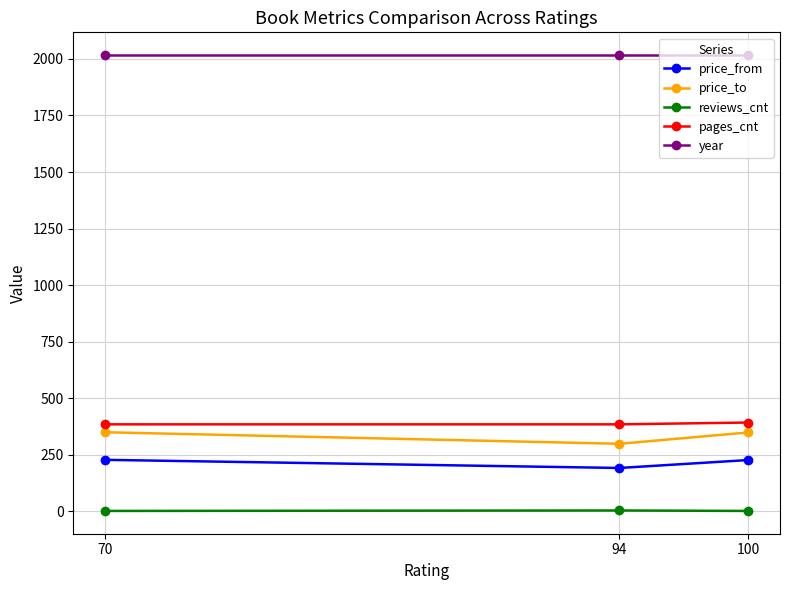

At 100, list the series in order from smallest to largest.

reviews_cnt, price_from, price_to, pages_cnt, year